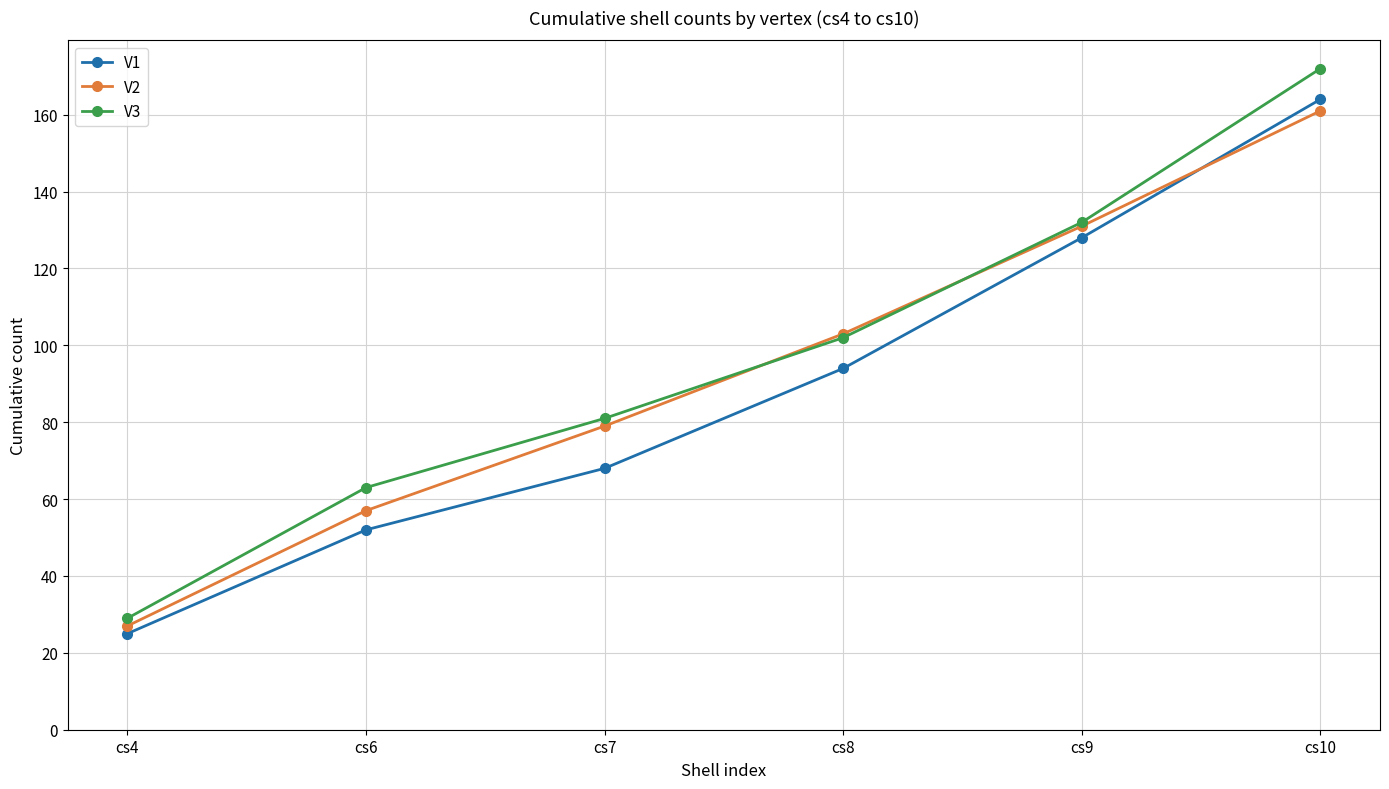

Reading left to right, transcribe all the data shown in this chart.

V1: cs4=25	cs6=52	cs7=68	cs8=94	cs9=128	cs10=164
V2: cs4=27	cs6=57	cs7=79	cs8=103	cs9=131	cs10=161
V3: cs4=29	cs6=63	cs7=81	cs8=102	cs9=132	cs10=172